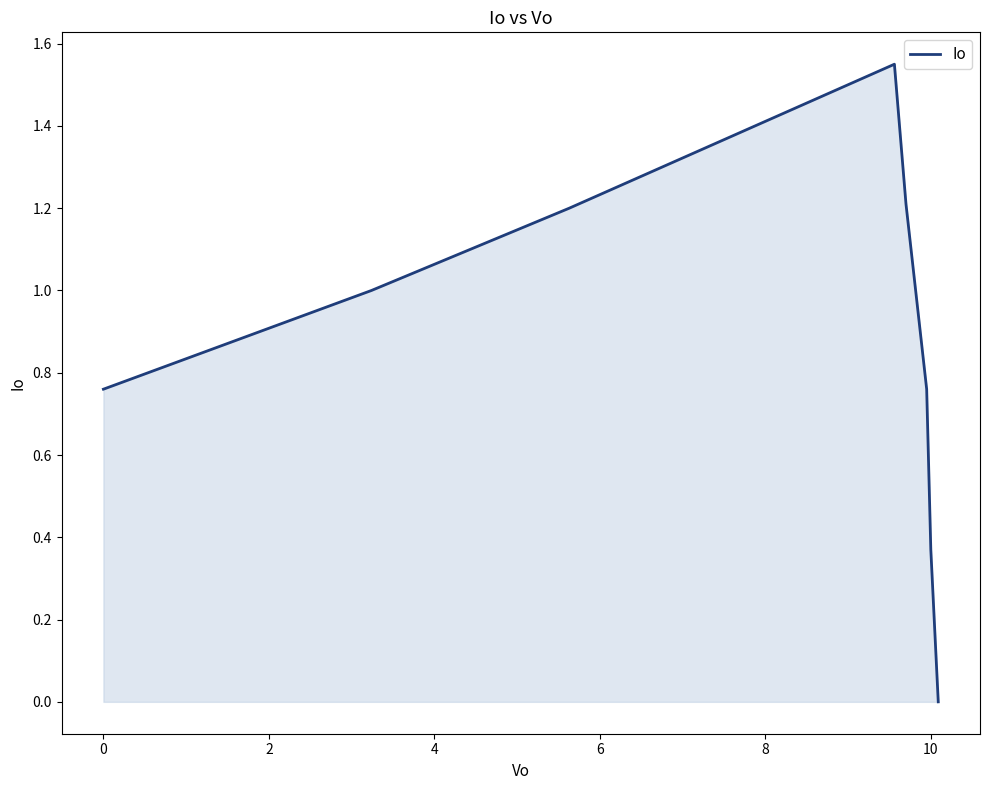

Count the number of values greater than 1.

3